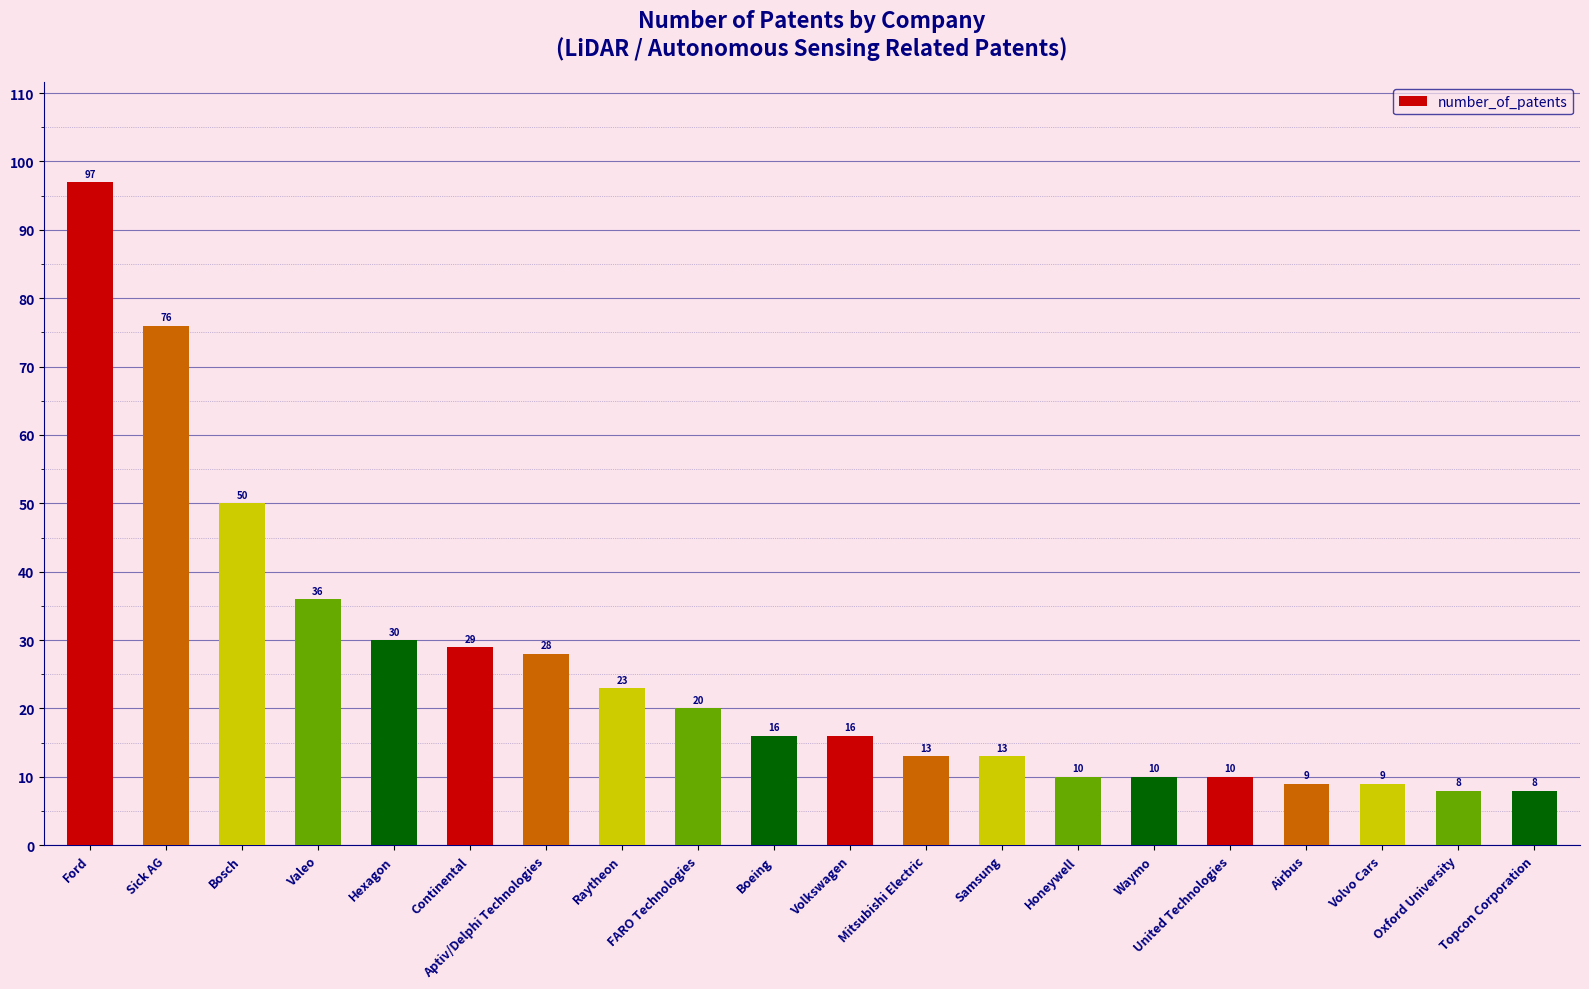

What is the value of the 13th bar from the left?

13